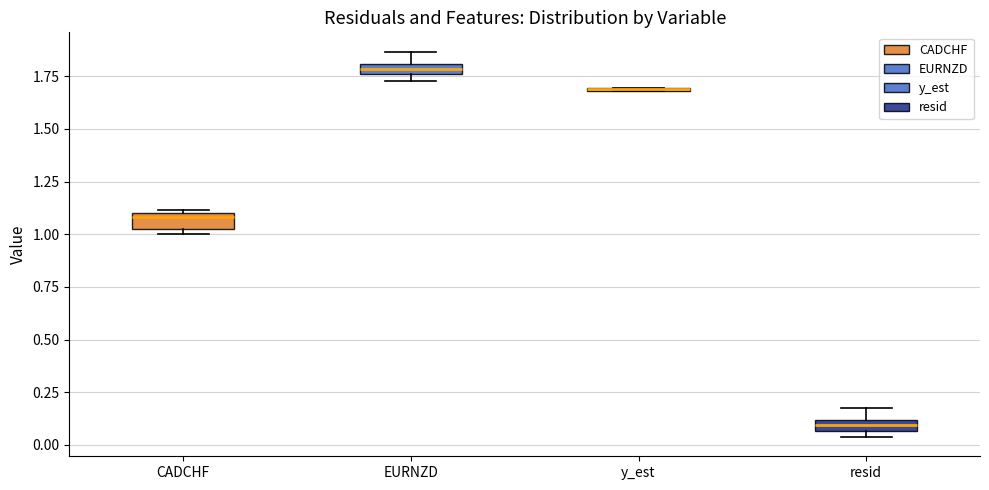

Where is the upper edge of the box for CADCHF on the y-axis? The values are not printed on the chart, so give them approximately, as read against the axis.

1.10